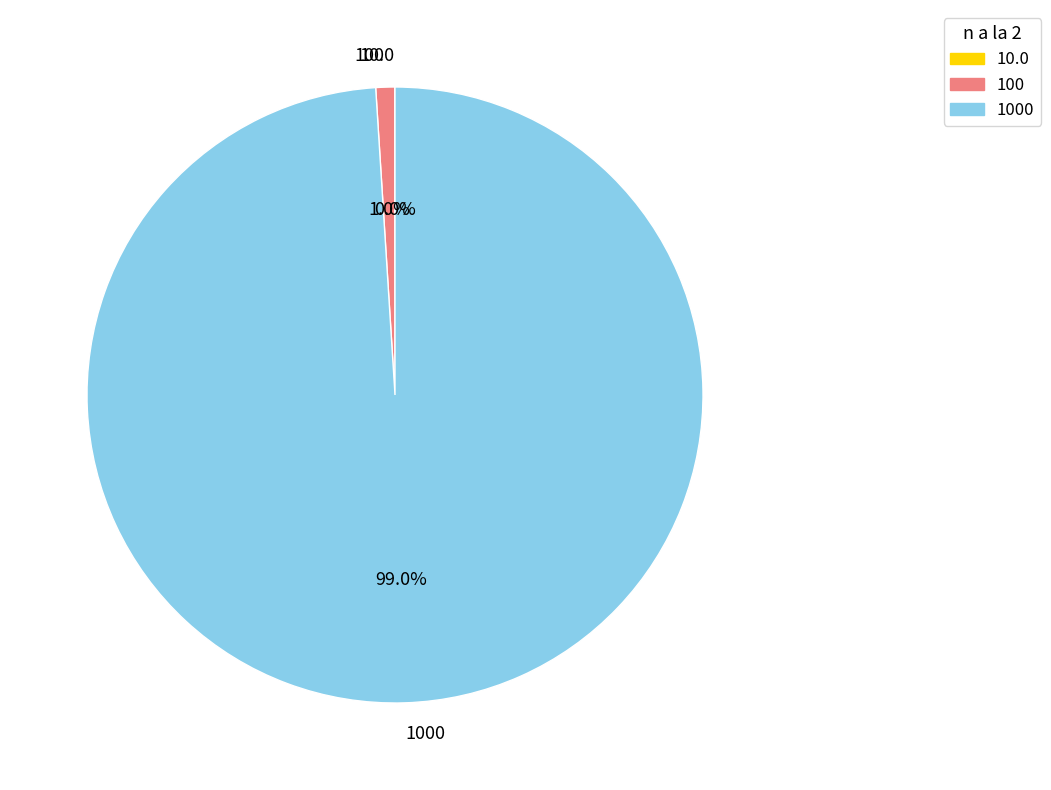

Is the sum of 1000 and 100 greater than half?

Yes